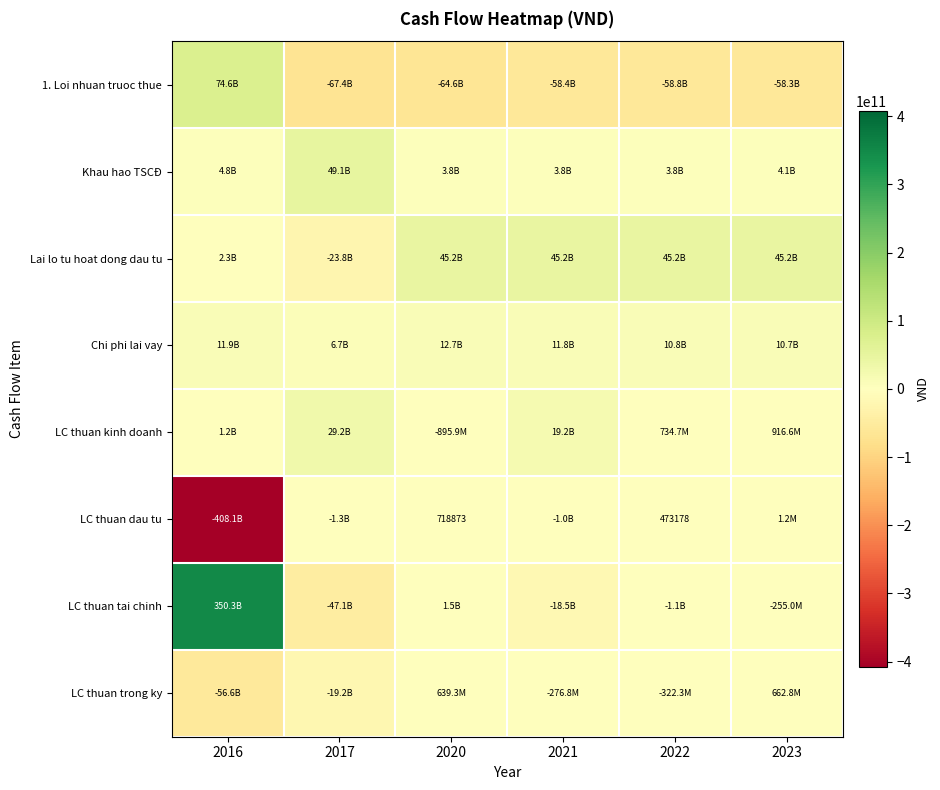

The value of LC thuan dau tu at 2022 is 828743. True or false?

False